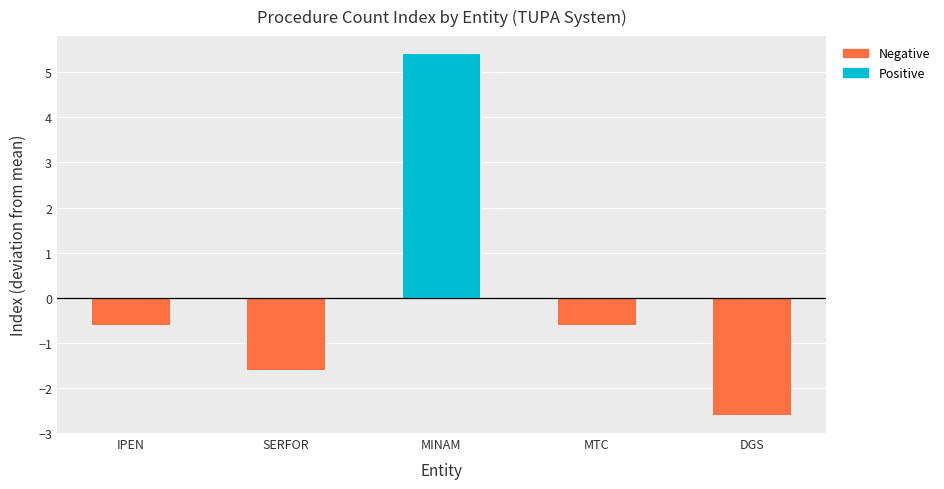

Is it true that the value at MINAM is 5.4?

True